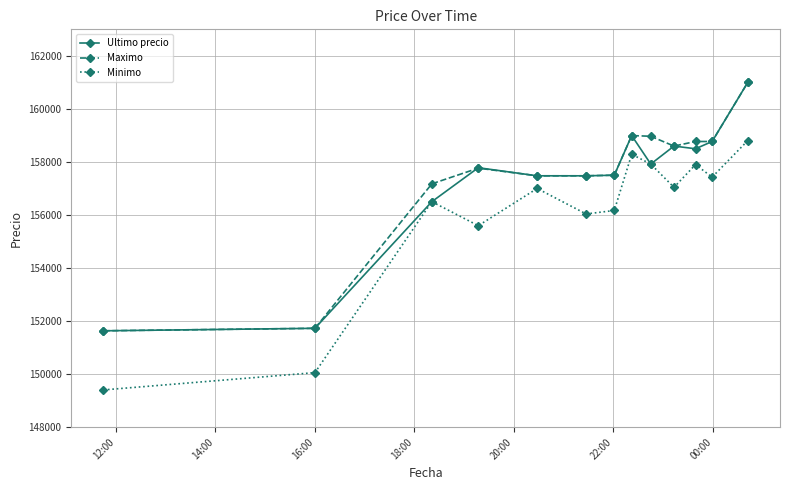

What is the value of the Ultimo precio point at the 11th from the left?

158497